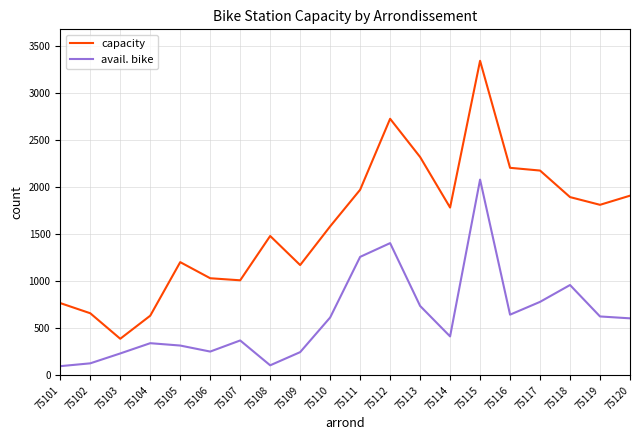

What are all the series names shown in the legend?

capacity, avail. bike